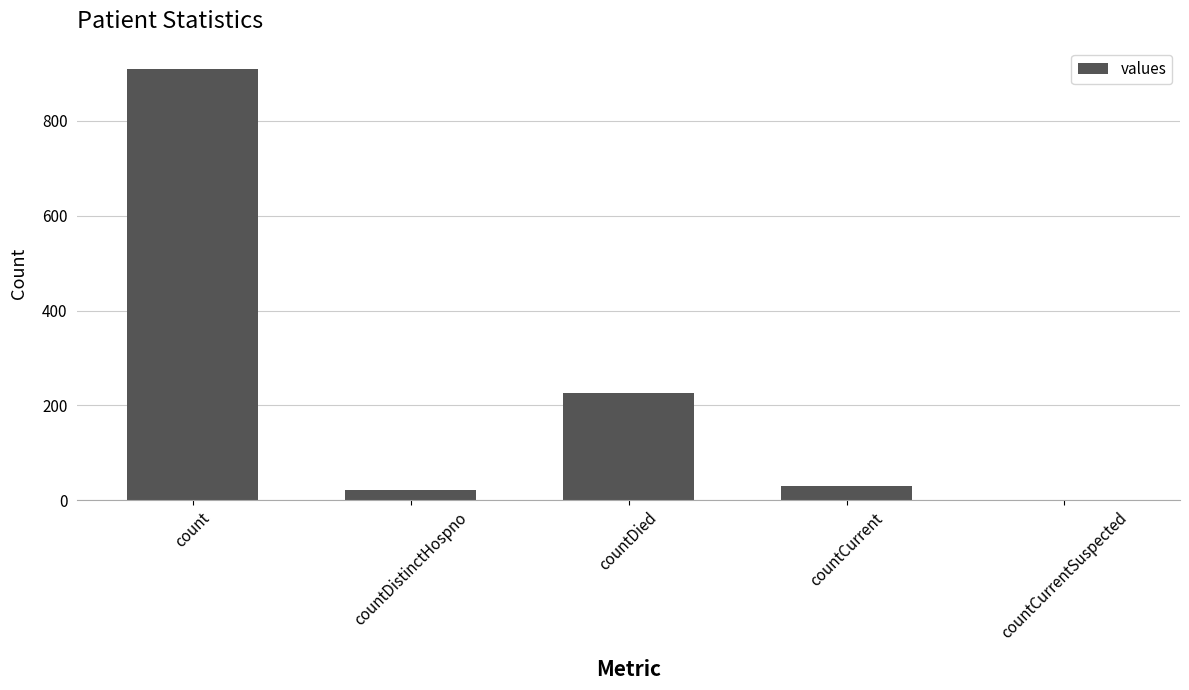

What is the change in value from count to countDied?

-682